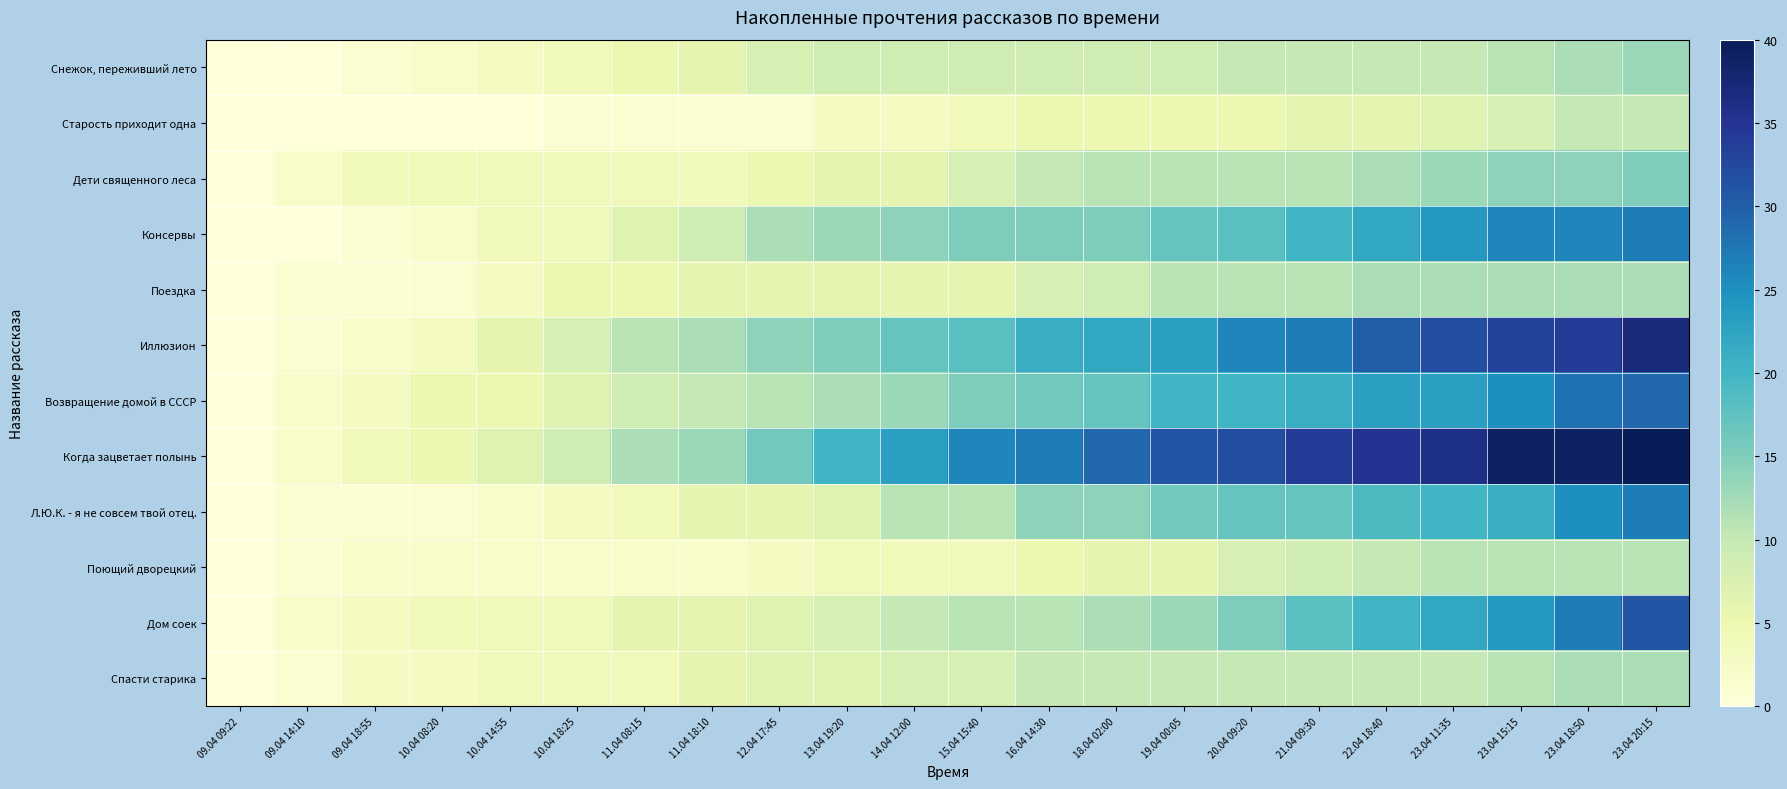

What is the spread (max minus min) of values at 22.04 18:40?

29